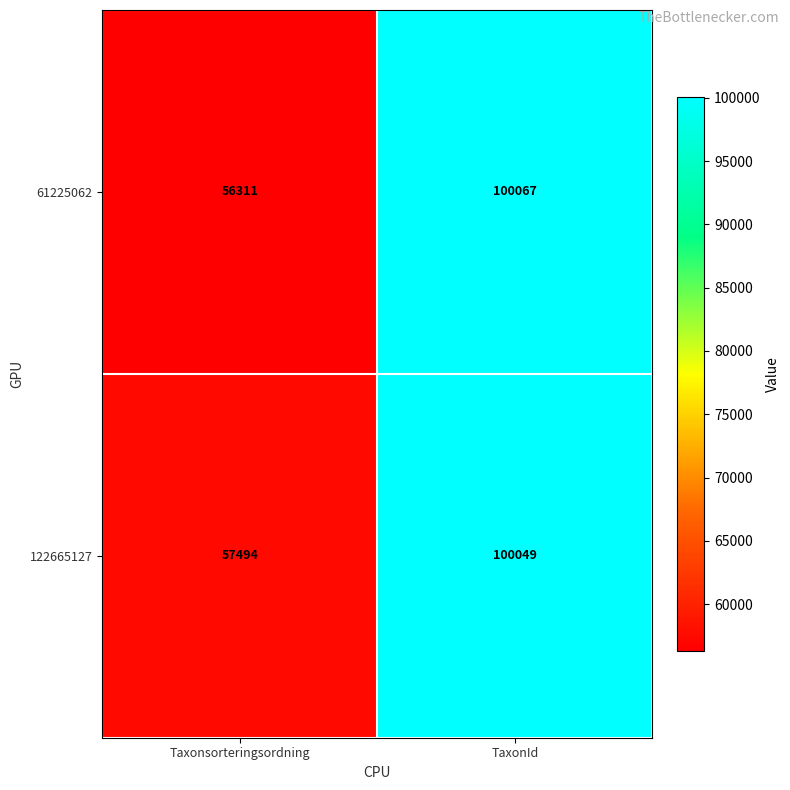

What is the smallest value displayed?

56311